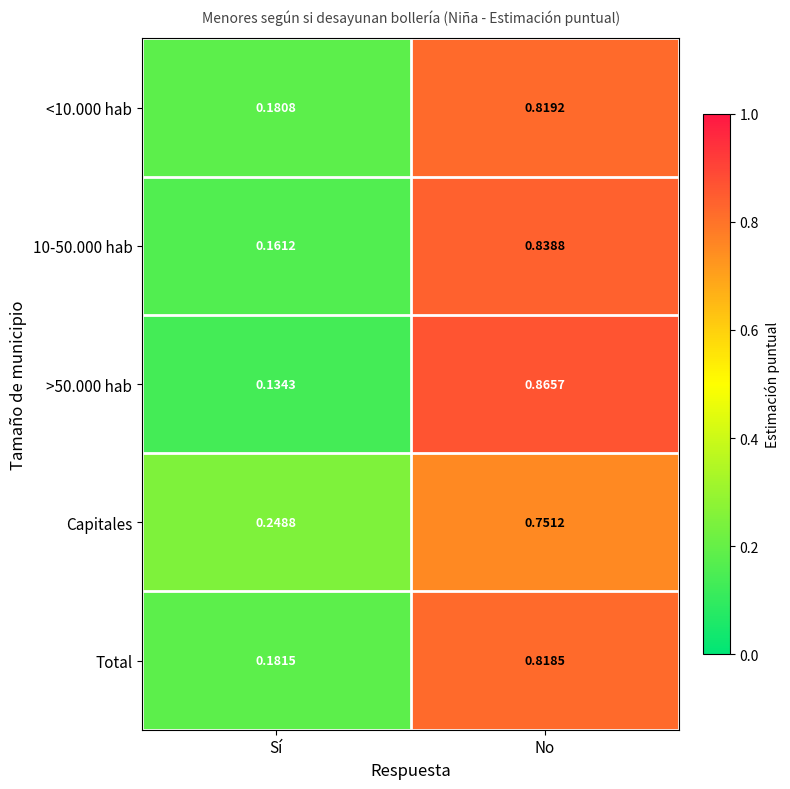

List the labels in order of <10.000 hab value, smallest first.

Sí, No